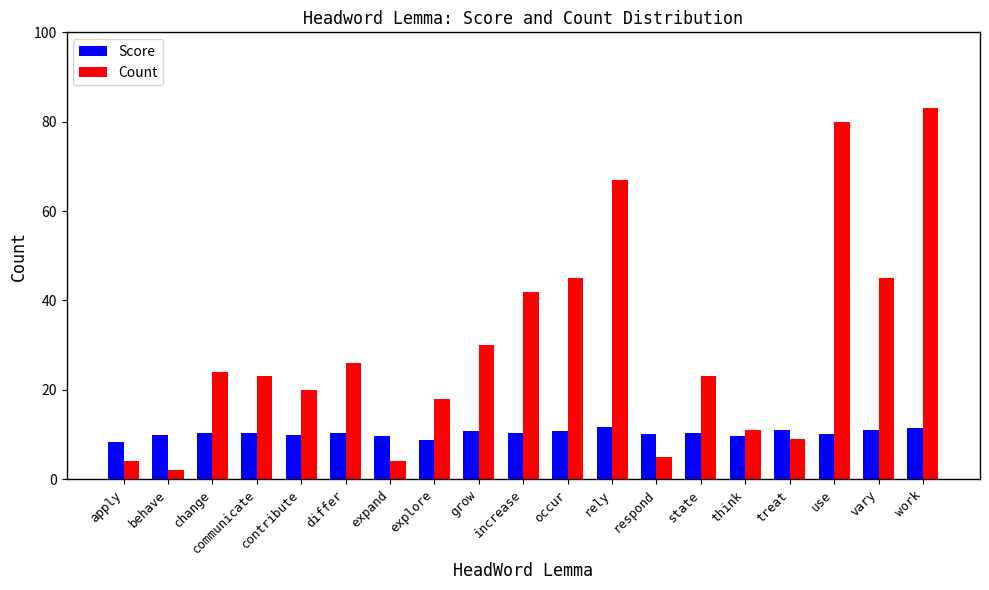

Is the value of Score at treat greater than the value of Count at explore?

No